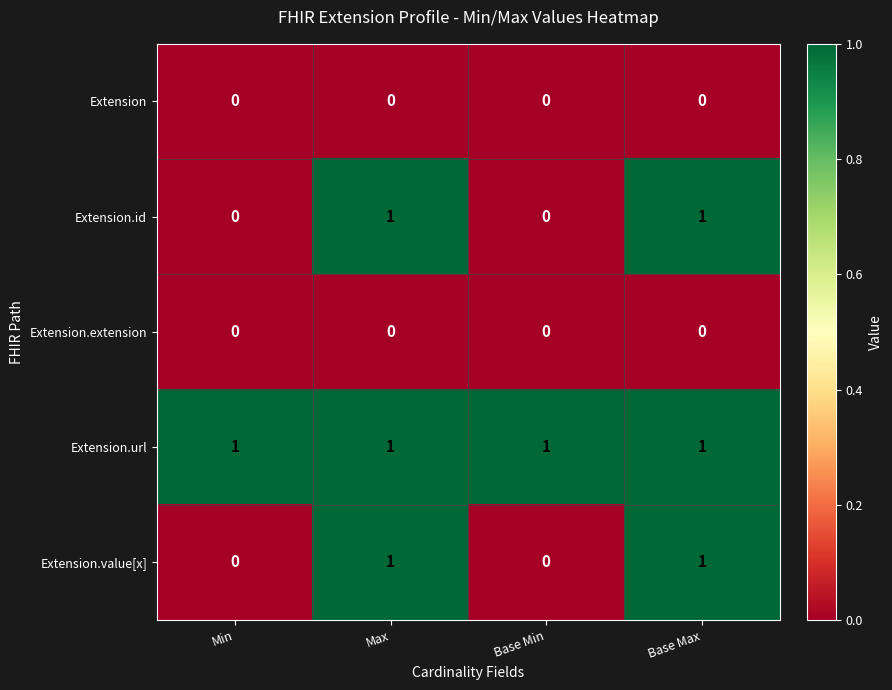

What is the total value across all series at Max?

3